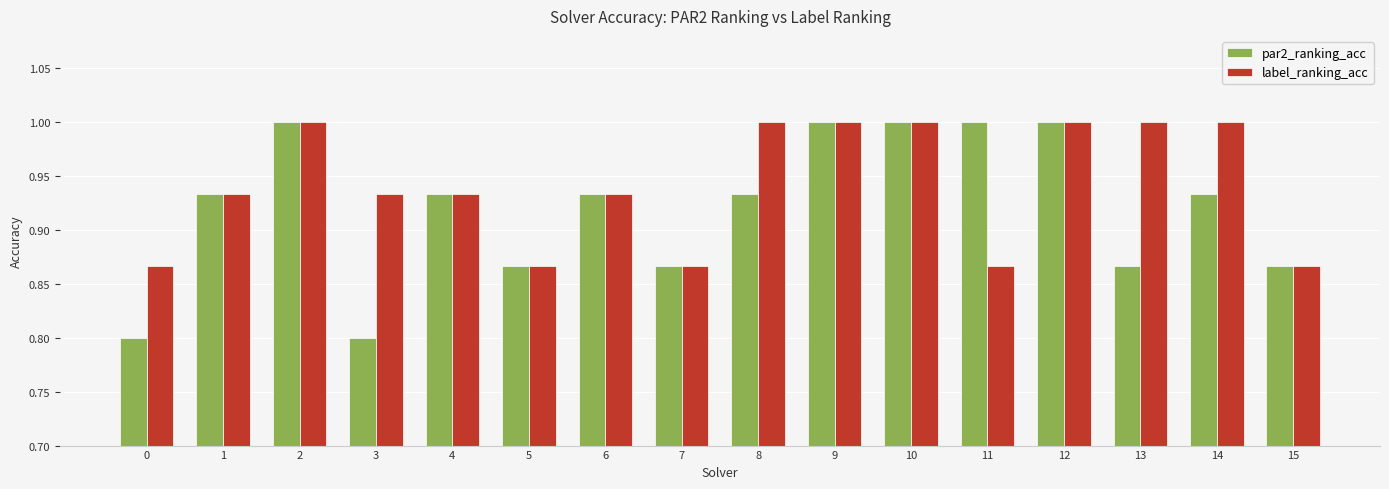

What are all the series names shown in the legend?

par2_ranking_acc, label_ranking_acc